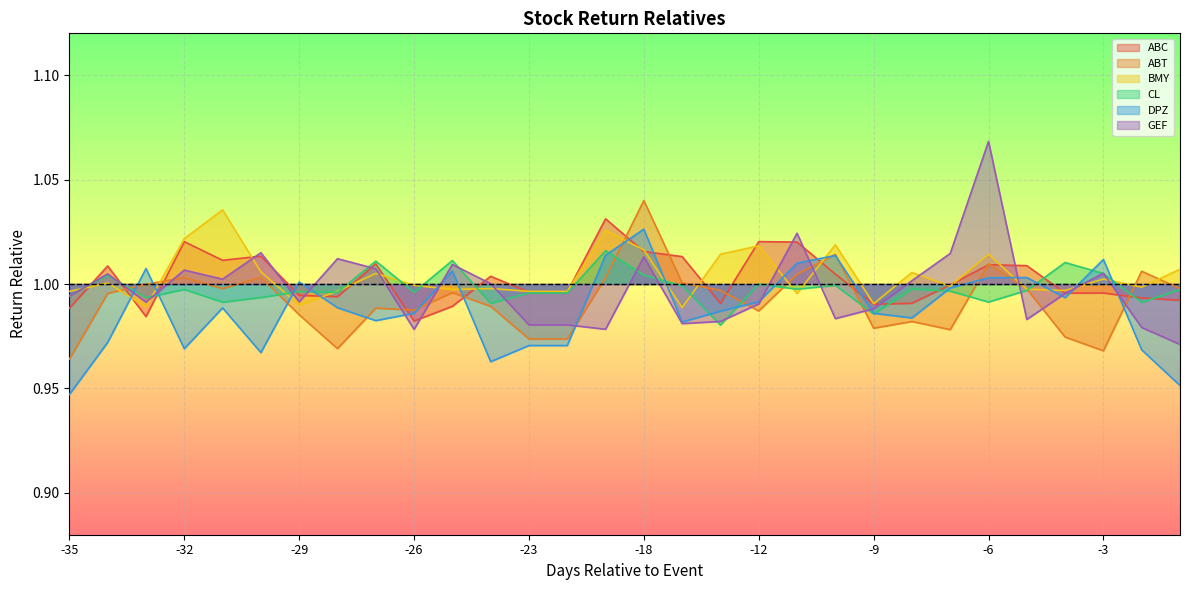

What value does the ABT series have at -29?

1.0